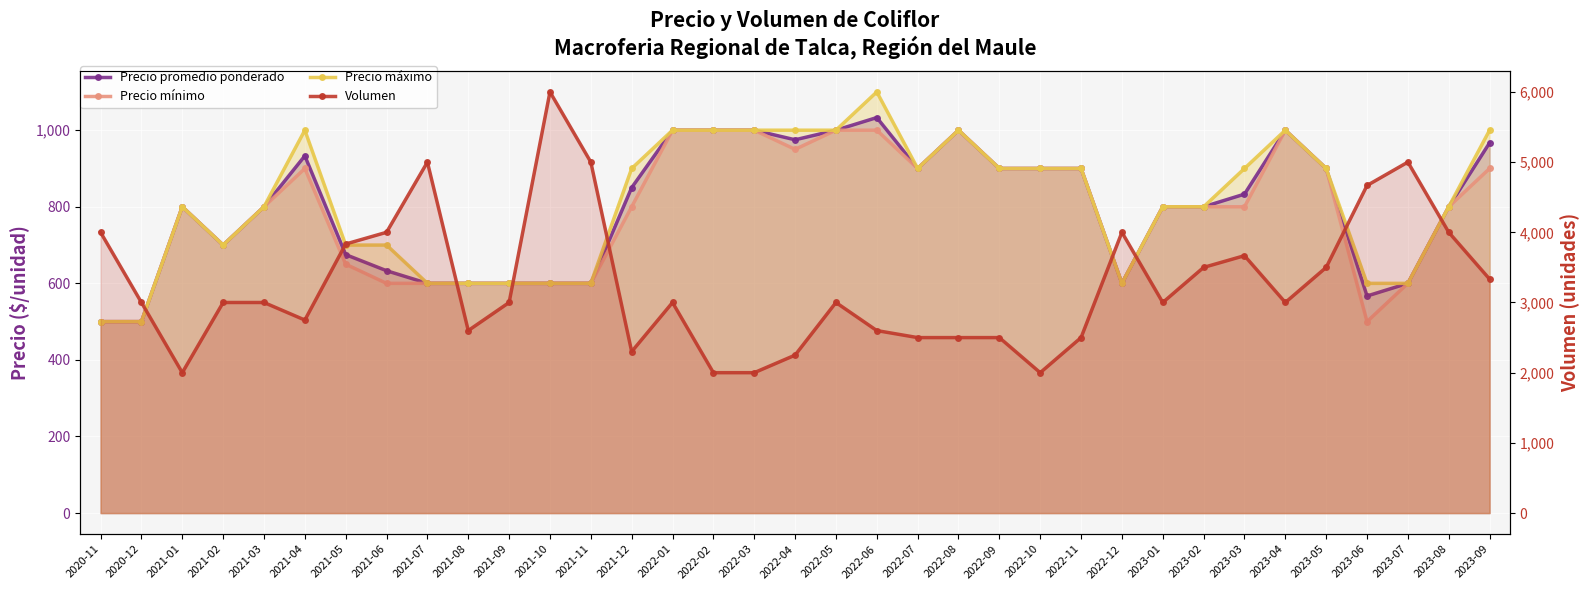

Reading right to left, extract all data points from this chart.

Precio promedio ponderado: 2023-09=967	2023-08=800	2023-07=600	2023-06=567	2023-05=900	2023-04=1000	2023-03=833	2023-02=800	2023-01=800	2022-12=600	2022-11=900	2022-10=900	2022-09=900	2022-08=1000	2022-07=900	2022-06=1033	2022-05=1000	2022-04=975	2022-03=1000	2022-02=1000	2022-01=1000	2021-12=850	2021-11=600	2021-10=600	2021-09=600	2021-08=600	2021-07=600	2021-06=633	2021-05=675	2021-04=933	2021-03=800	2021-02=700	2021-01=800	2020-12=500	2020-11=500
Precio mínimo: 2023-09=900	2023-08=800	2023-07=600	2023-06=500	2023-05=900	2023-04=1000	2023-03=800	2023-02=800	2023-01=800	2022-12=600	2022-11=900	2022-10=900	2022-09=900	2022-08=1000	2022-07=900	2022-06=1000	2022-05=1000	2022-04=950	2022-03=1000	2022-02=1000	2022-01=1000	2021-12=800	2021-11=600	2021-10=600	2021-09=600	2021-08=600	2021-07=600	2021-06=600	2021-05=650	2021-04=900	2021-03=800	2021-02=700	2021-01=800	2020-12=500	2020-11=500
Precio máximo: 2023-09=1000	2023-08=800	2023-07=600	2023-06=600	2023-05=900	2023-04=1000	2023-03=900	2023-02=800	2023-01=800	2022-12=600	2022-11=900	2022-10=900	2022-09=900	2022-08=1000	2022-07=900	2022-06=1100	2022-05=1000	2022-04=1000	2022-03=1000	2022-02=1000	2022-01=1000	2021-12=900	2021-11=600	2021-10=600	2021-09=600	2021-08=600	2021-07=600	2021-06=700	2021-05=700	2021-04=1000	2021-03=800	2021-02=700	2021-01=800	2020-12=500	2020-11=500
Volumen: 2023-09=3333	2023-08=4000	2023-07=5000	2023-06=4667	2023-05=3500	2023-04=3000	2023-03=3667	2023-02=3500	2023-01=3000	2022-12=4000	2022-11=2500	2022-10=2000	2022-09=2500	2022-08=2500	2022-07=2500	2022-06=2600	2022-05=3000	2022-04=2250	2022-03=2000	2022-02=2000	2022-01=3000	2021-12=2300	2021-11=5000	2021-10=6000	2021-09=3000	2021-08=2600	2021-07=5000	2021-06=4000	2021-05=3833	2021-04=2750	2021-03=3000	2021-02=3000	2021-01=2000	2020-12=3000	2020-11=4000